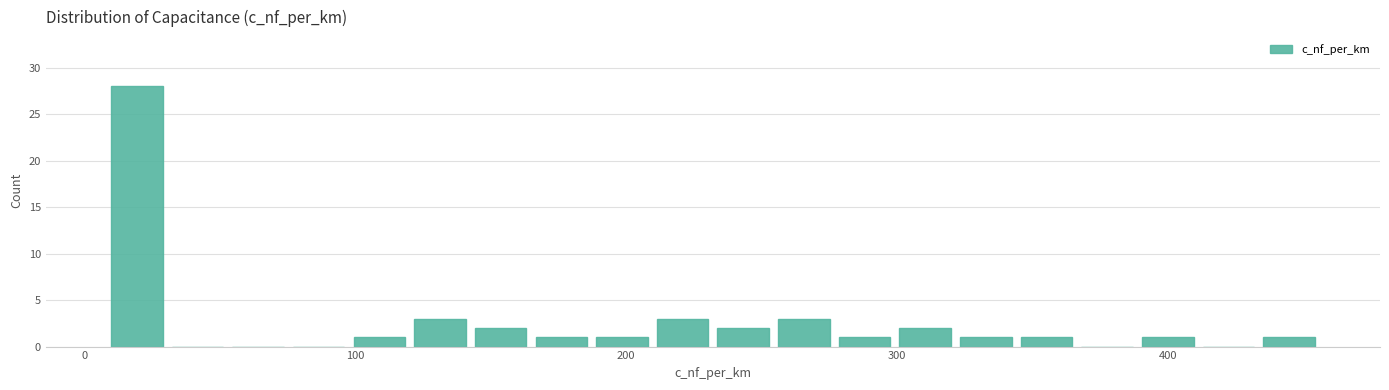

Read against the x-axis, roughly where is the centre of the tallest bar?

20